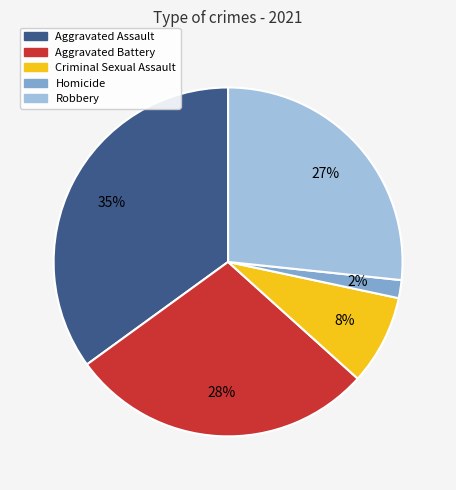

Is it true that Aggravated Assault is 28% of the pie?

False